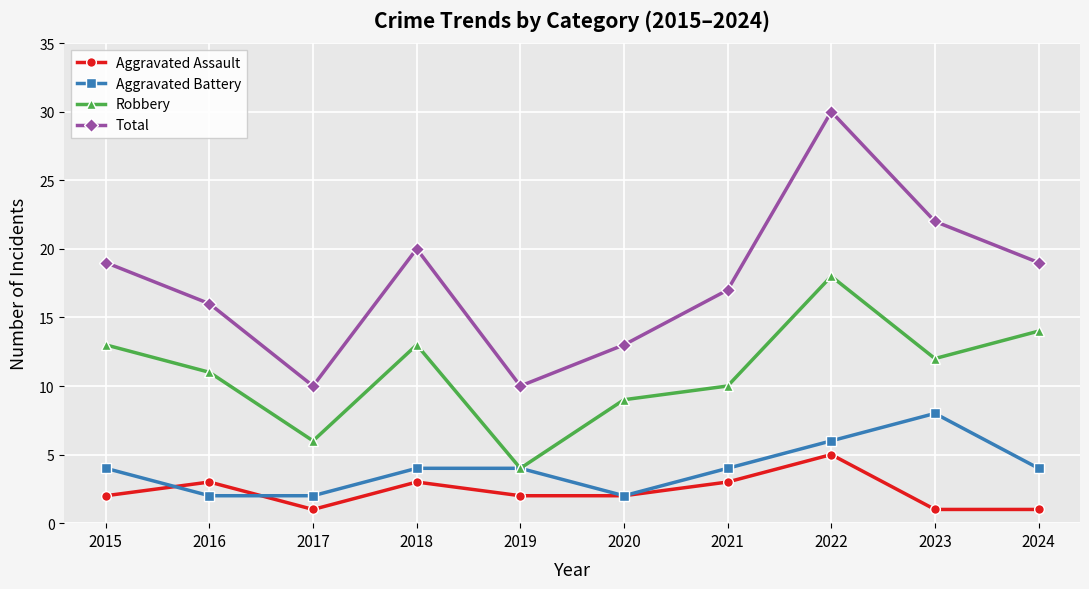

Reading left to right, extract all data points from this chart.

Aggravated Assault: 2	3	1	3	2	2	3	5	1	1
Aggravated Battery: 4	2	2	4	4	2	4	6	8	4
Robbery: 13	11	6	13	4	9	10	18	12	14
Total: 19	16	10	20	10	13	17	30	22	19